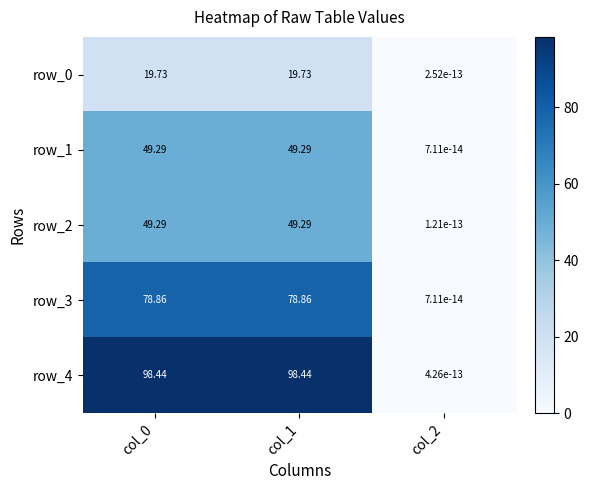

What is the approximate value of row_1 at col_1?

49.3